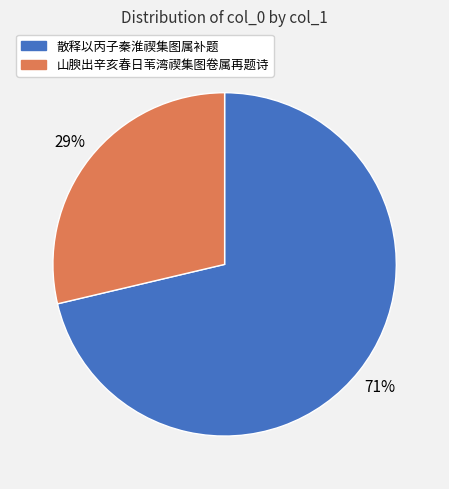

To the nearest percent, what portion does 散释以丙子秦淮禊集图属补题 represent?

71%